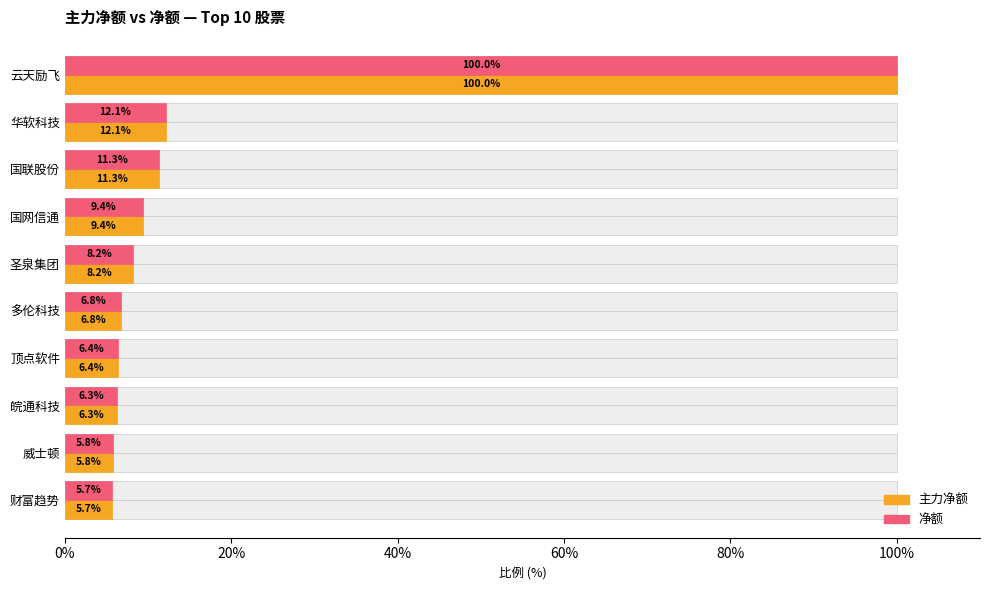

Which series has the largest range (max minus min)?

主力净额